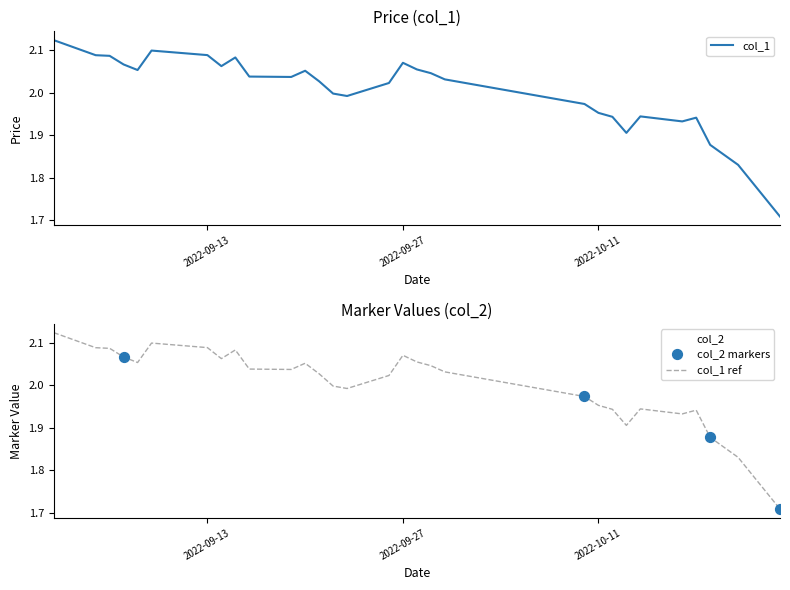

What is the ratio of the value at 2022-10-18 to the value at 2022-09-20?

0.9